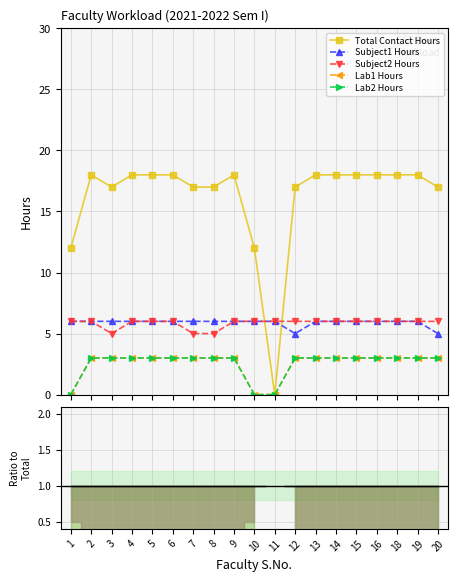

How many series are shown in this chart?

5